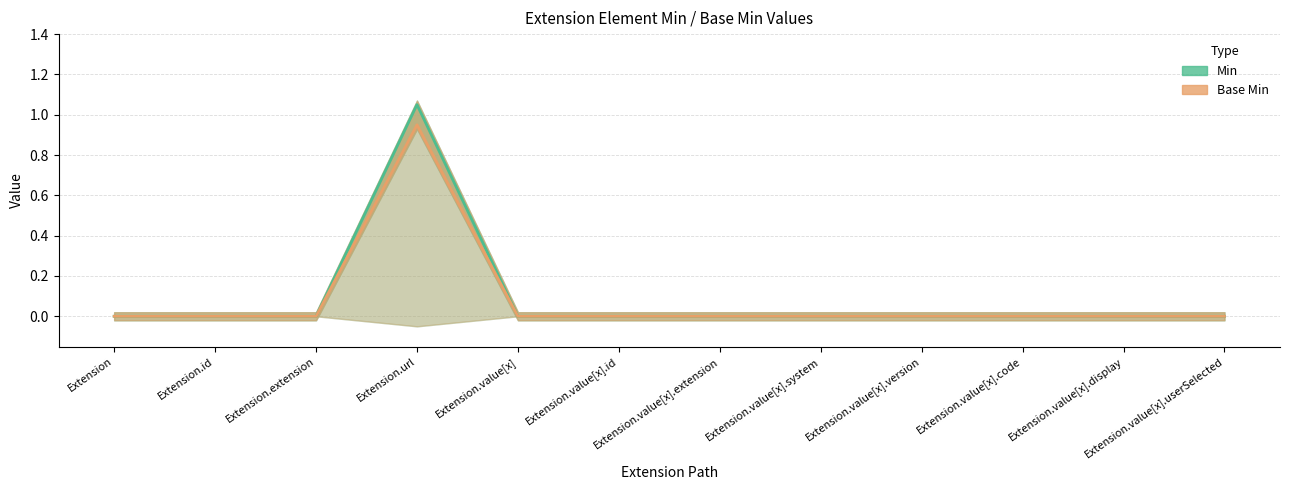

At how many categories does at least one series exceed 0?

1